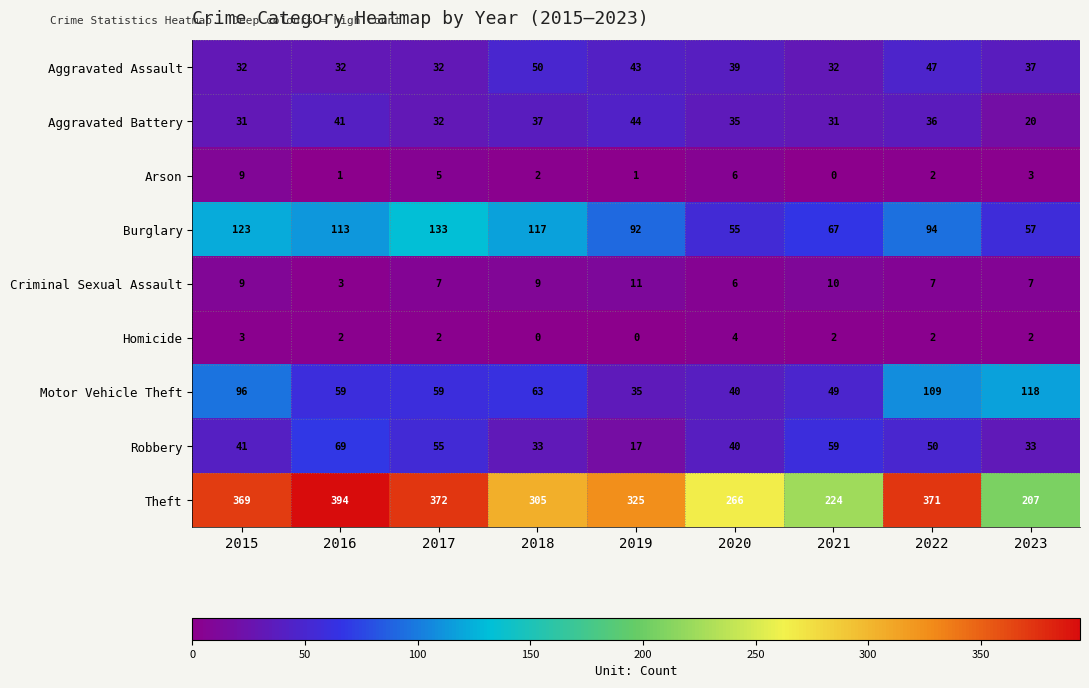

What is the sum of all Criminal Sexual Assault values?

69